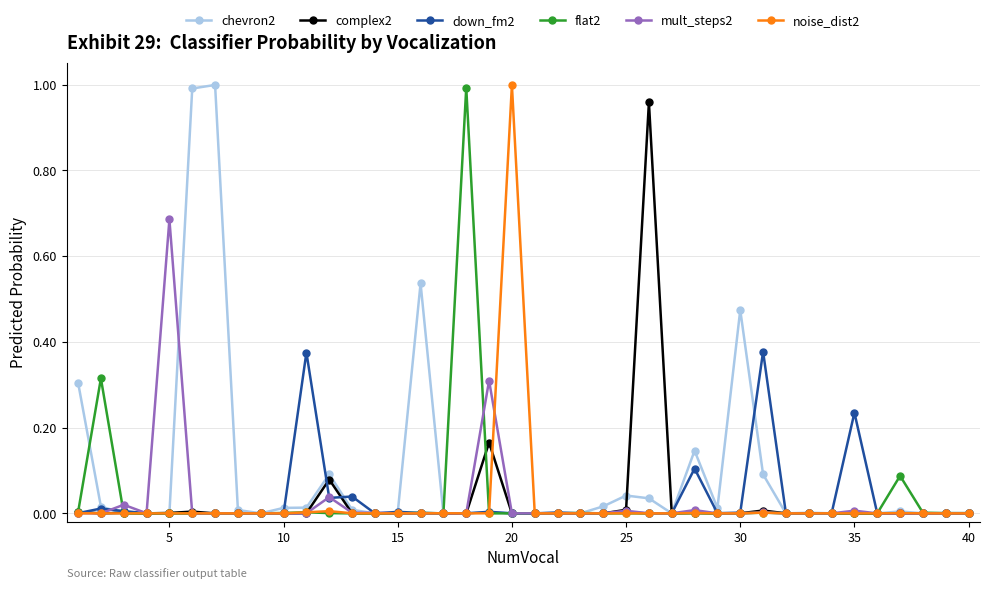

What are all the series names shown in the legend?

chevron2, complex2, down_fm2, flat2, mult_steps2, noise_dist2